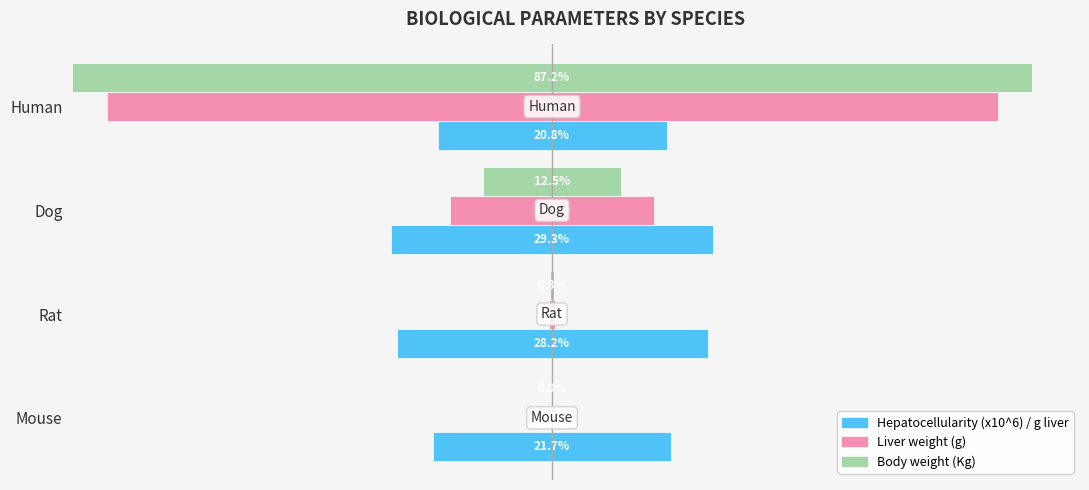

The Hepatocellularity (x10^6) / g liver series shows 27.4 at Human. True or false?

False